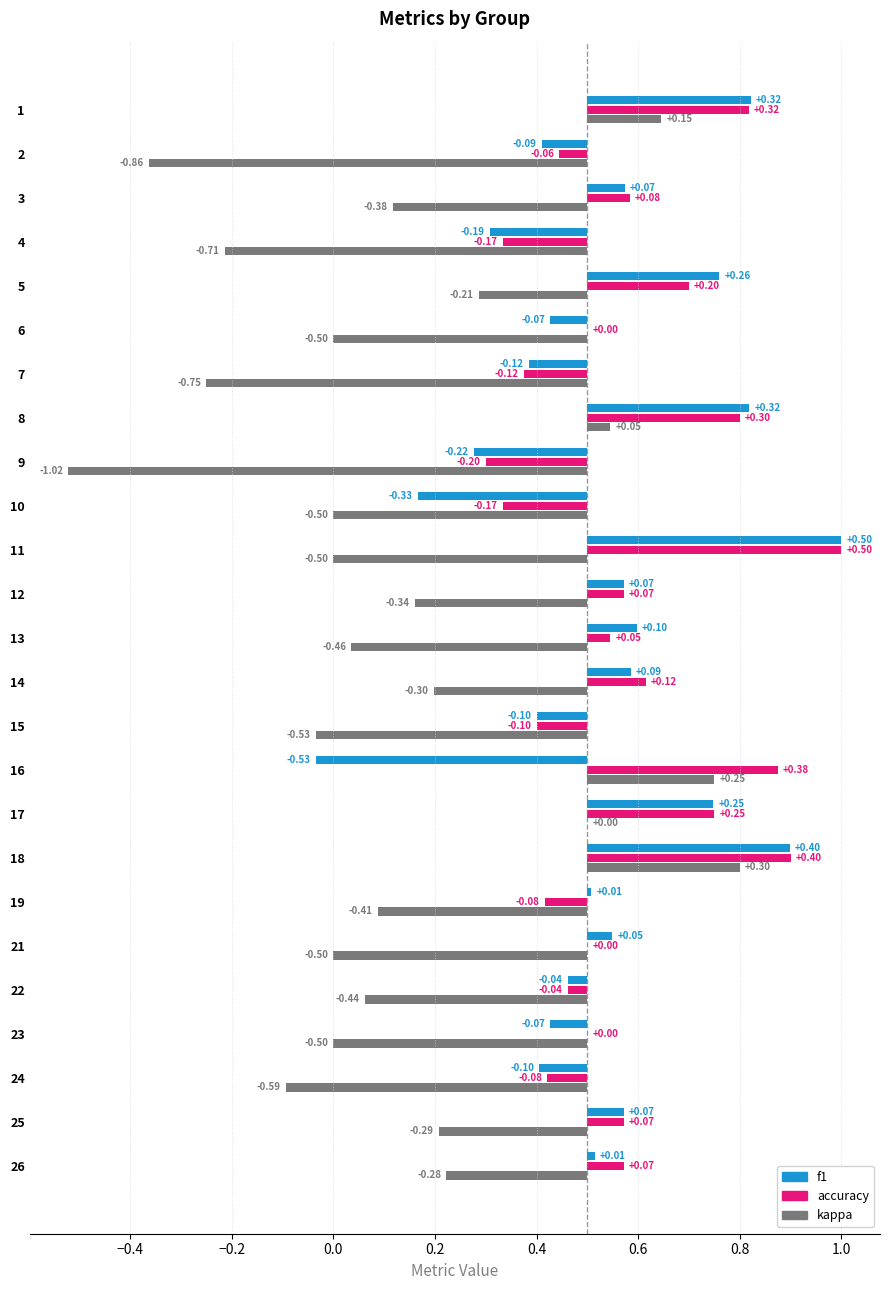

What value does the accuracy series have at 4?

0.3